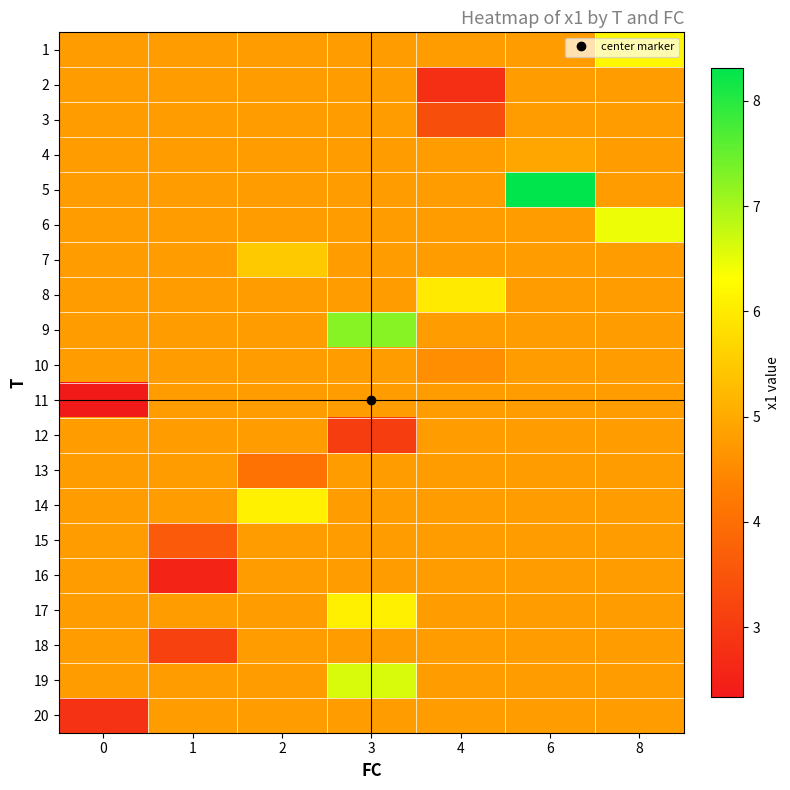

List the series in order of their peak value, highest first.

5, 9, 19, 6, 1, 14, 17, 8, 7, 4, 2, 3, 10, 11, 12, 13, 15, 16, 18, 20